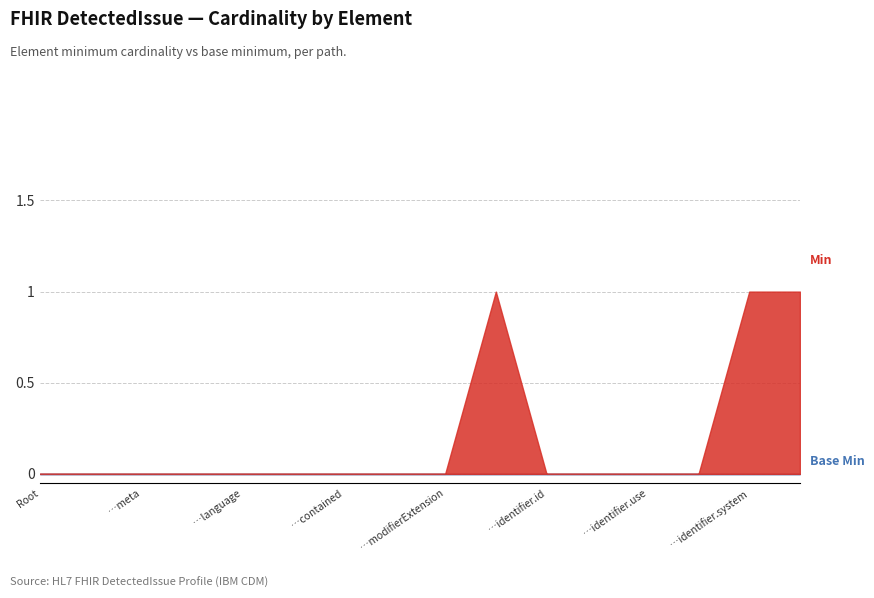

Rank the series by their average value, from lowest to highest.

Base Min, Min